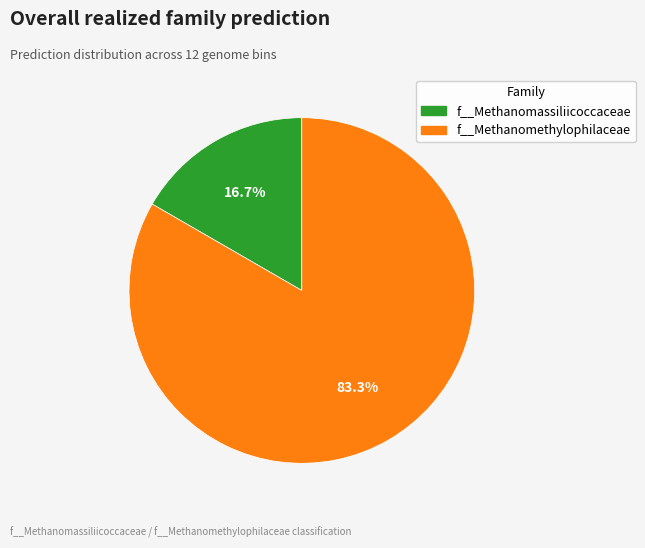

Does any single category account for the majority?

Yes